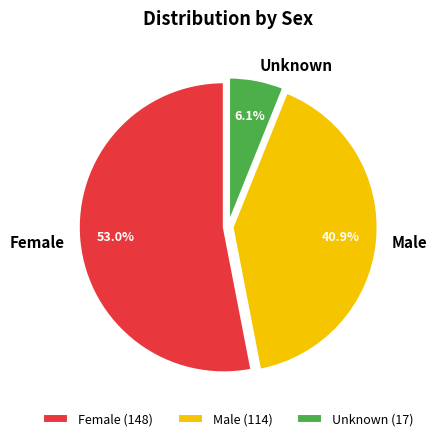

To the nearest percent, what is the difference between the largest and smallest slice percentages?

47%